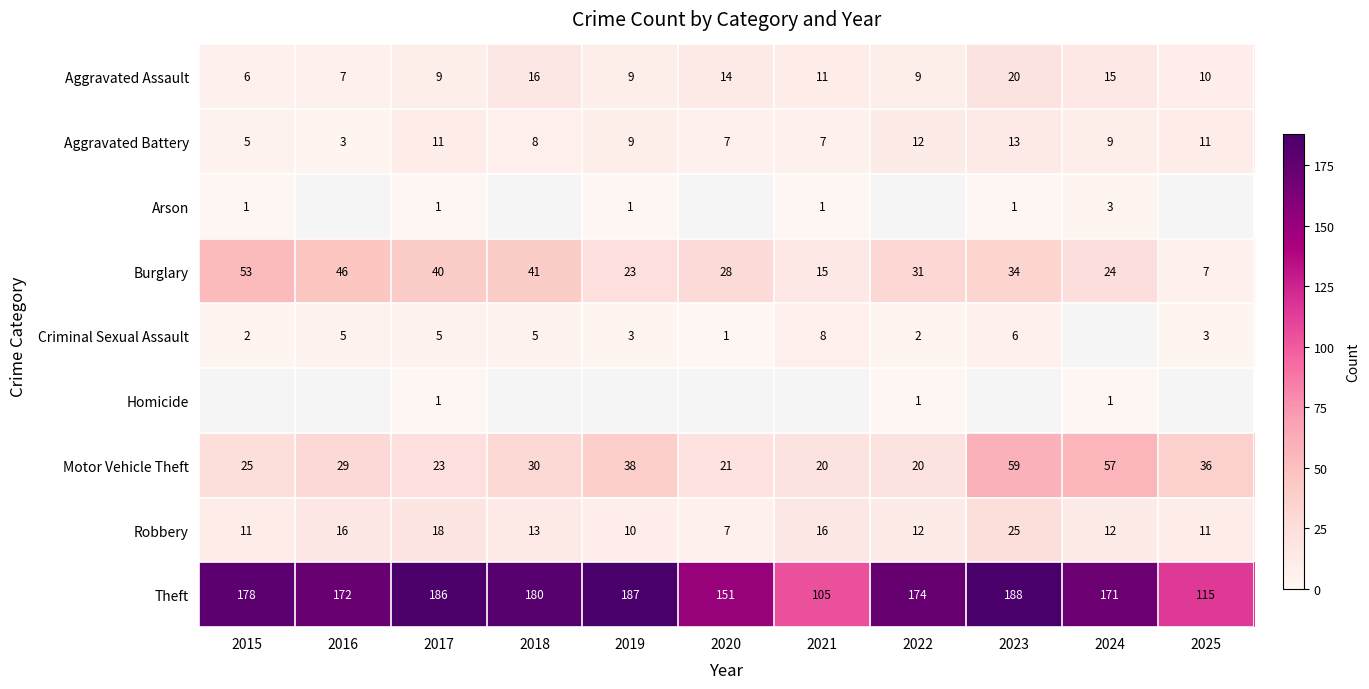

Is the value of Arson at 2021 greater than the value of Robbery at 2025?

No